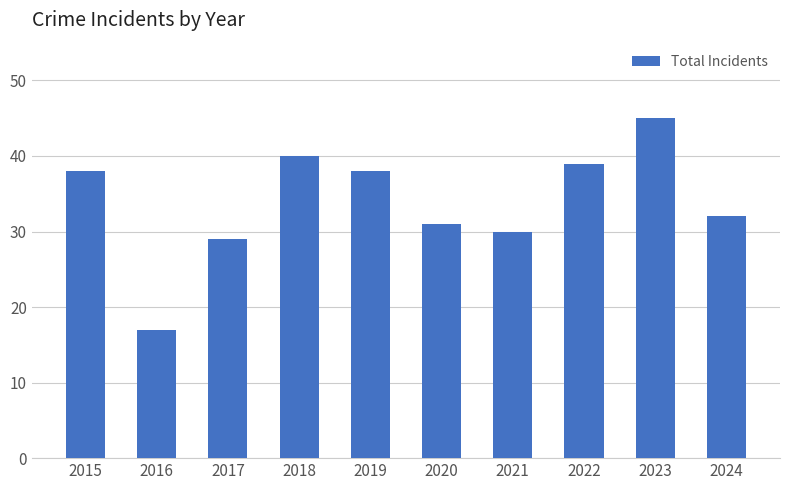

At which label is the value closest to 31?

2020